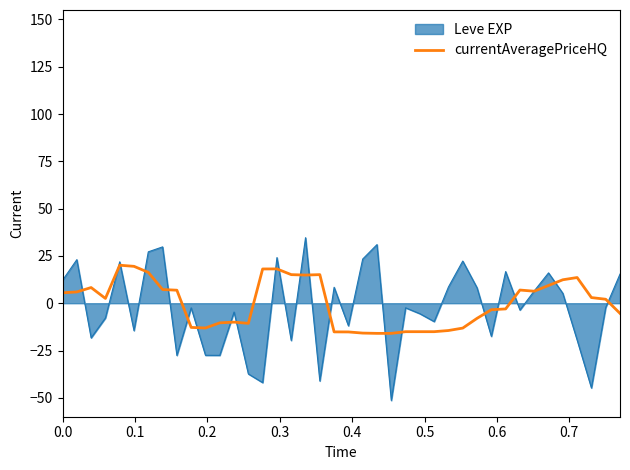

Does the chart have visible grid lines?

No